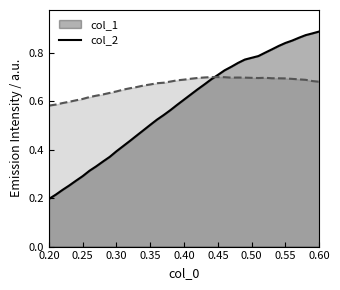

Where is col_1 nearest to the value 0?

0.20